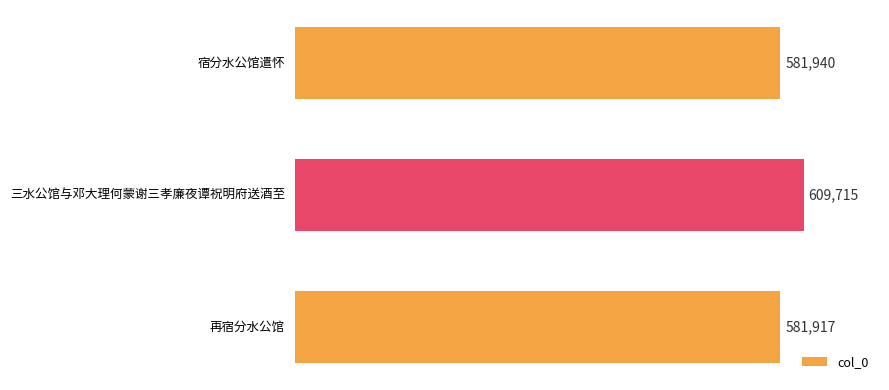

Does the chart contain any negative values?

No